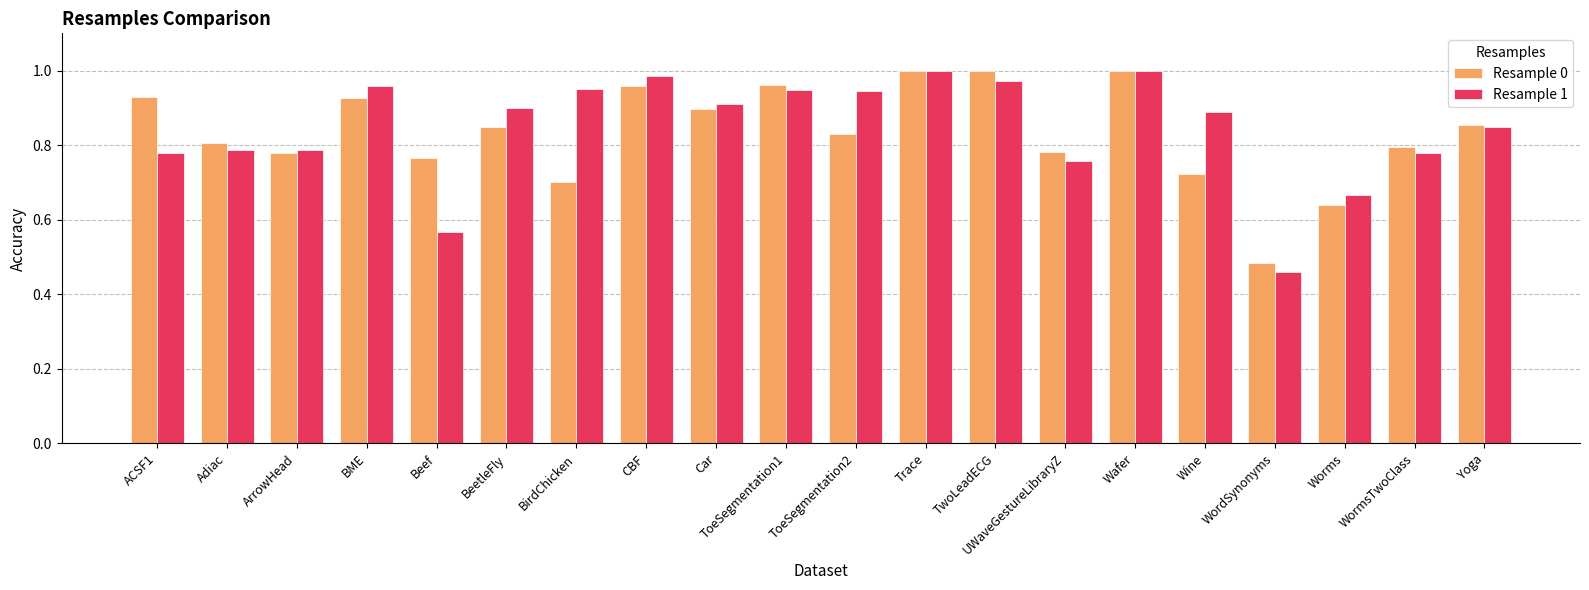

Between Trace and Wine, which series saw the biggest shift?

Resample 0